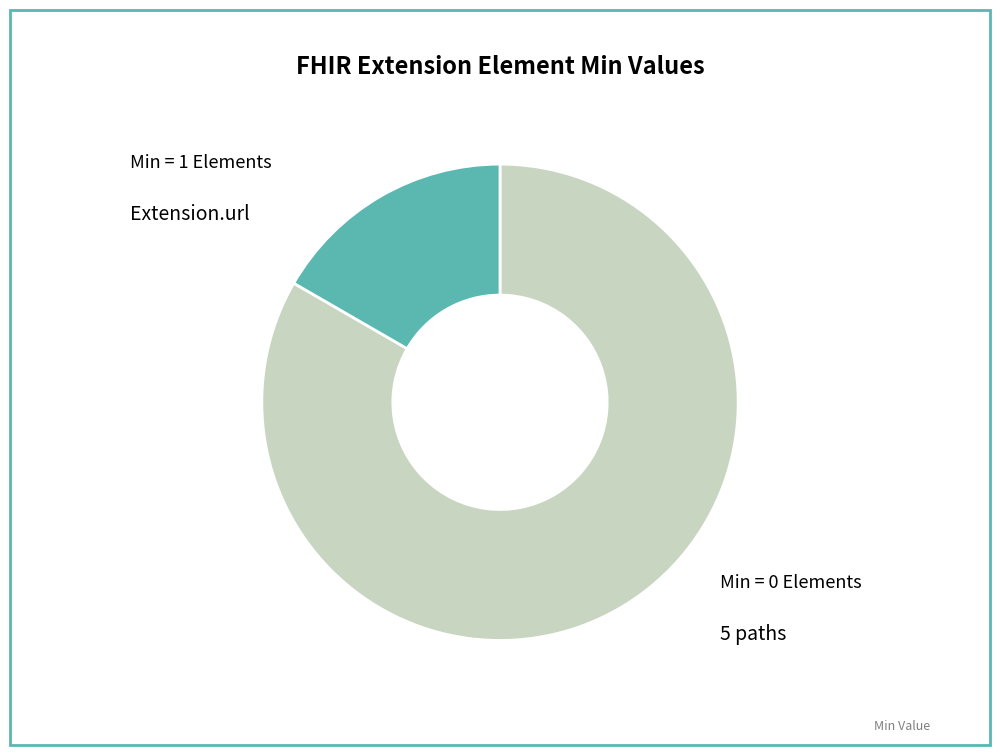

Does any single category account for the majority?

Yes